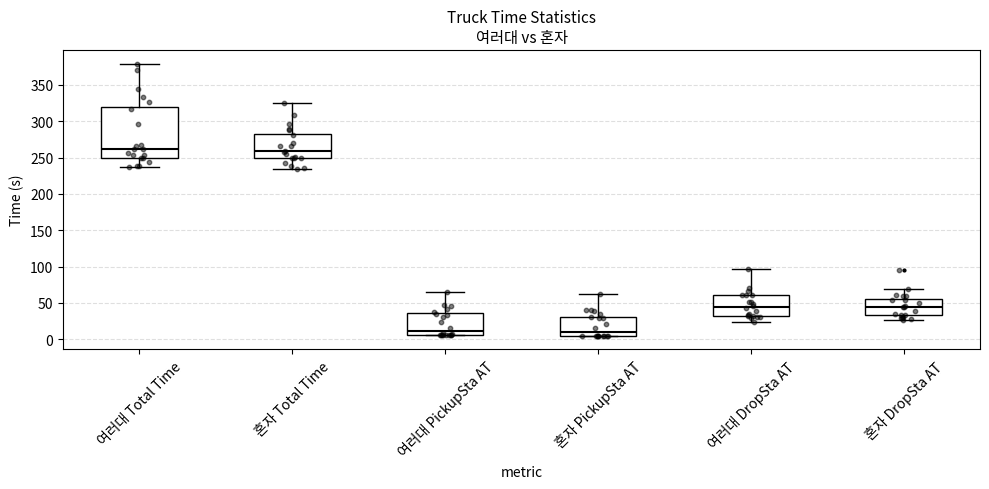

Reading left to right, read every box against the y-axis: the position of its median line, the range the box covers, and the ends of its whiskers. The values are not printed on the chart, so give them approximately, as read against the axis.

여러대 Total Time: median 260, box 250 to 320, whiskers 235 to 380
혼자 Total Time: median 260, box 250 to 280, whiskers 235 to 325
여러대 PickupSta AT: median 10, box 5 to 35, whiskers 5 to 65
혼자 PickupSta AT: median 10, box 5 to 30, whiskers 5 to 60
여러대 DropSta AT: median 45, box 30 to 60, whiskers 25 to 95
혼자 DropSta AT: median 45, box 35 to 55, whiskers 25 to 70